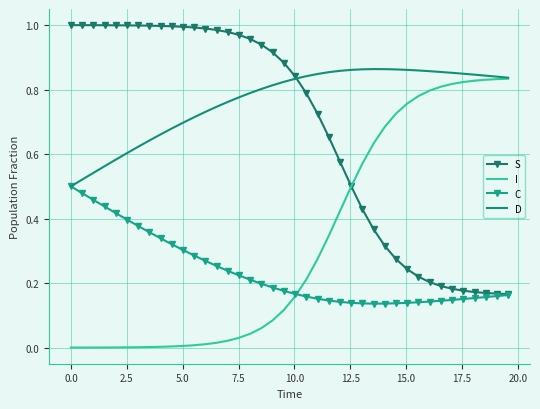

Which series has the largest total across all categories?

D